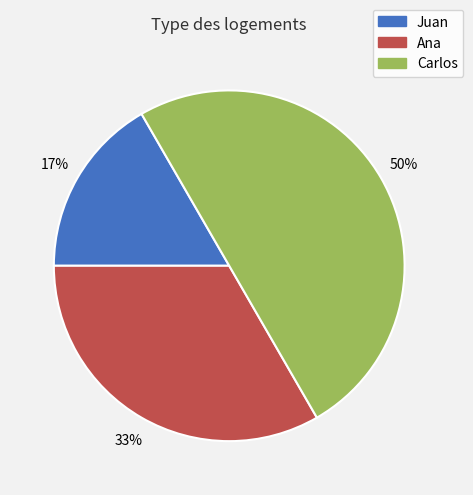

How many slices are in this pie chart?

3